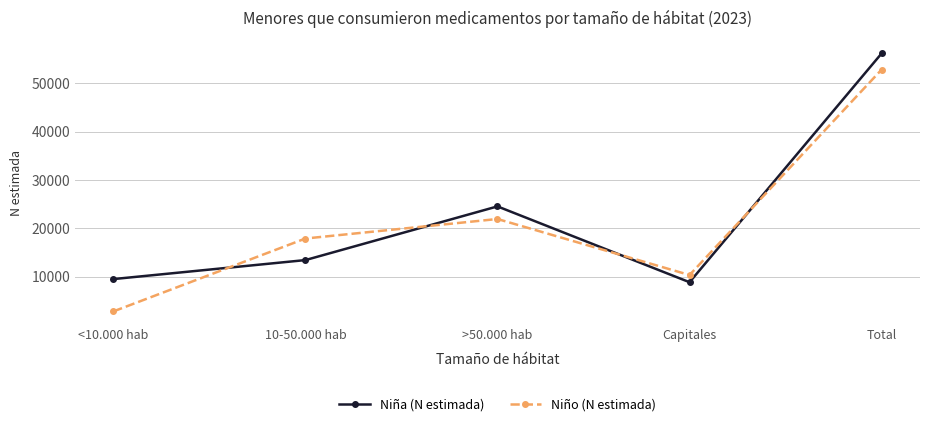

Rank the series at >50.000 hab from lowest to highest value.

Niño (N estimada), Niña (N estimada)